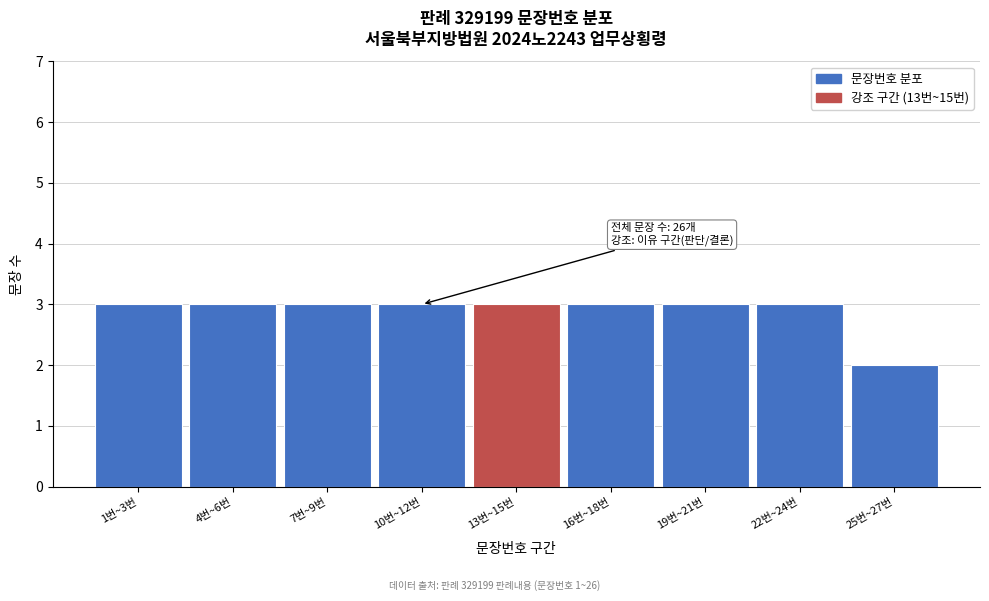

Reading right to left, extract all data points from this chart.

25번~27번=2	22번~24번=3	19번~21번=3	16번~18번=3	13번~15번=3	10번~12번=3	7번~9번=3	4번~6번=3	1번~3번=3